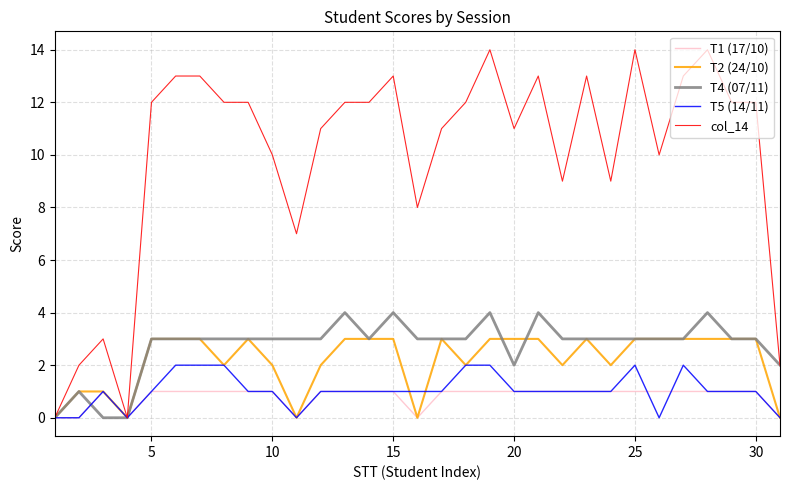

At how many categories does at least one series exceed 5?

26